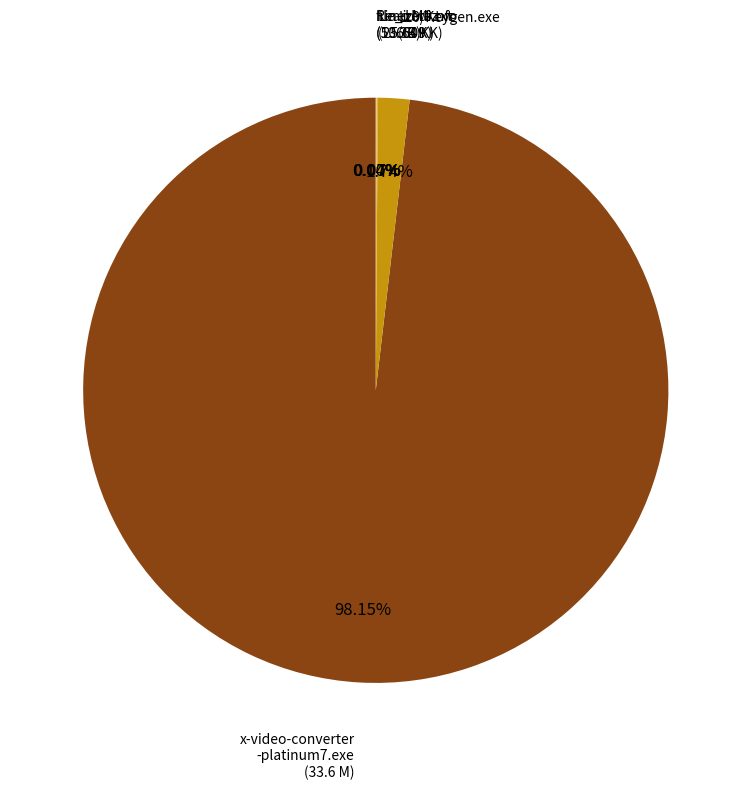

Which category has the smallest portion of the pie?

Read Me.txt